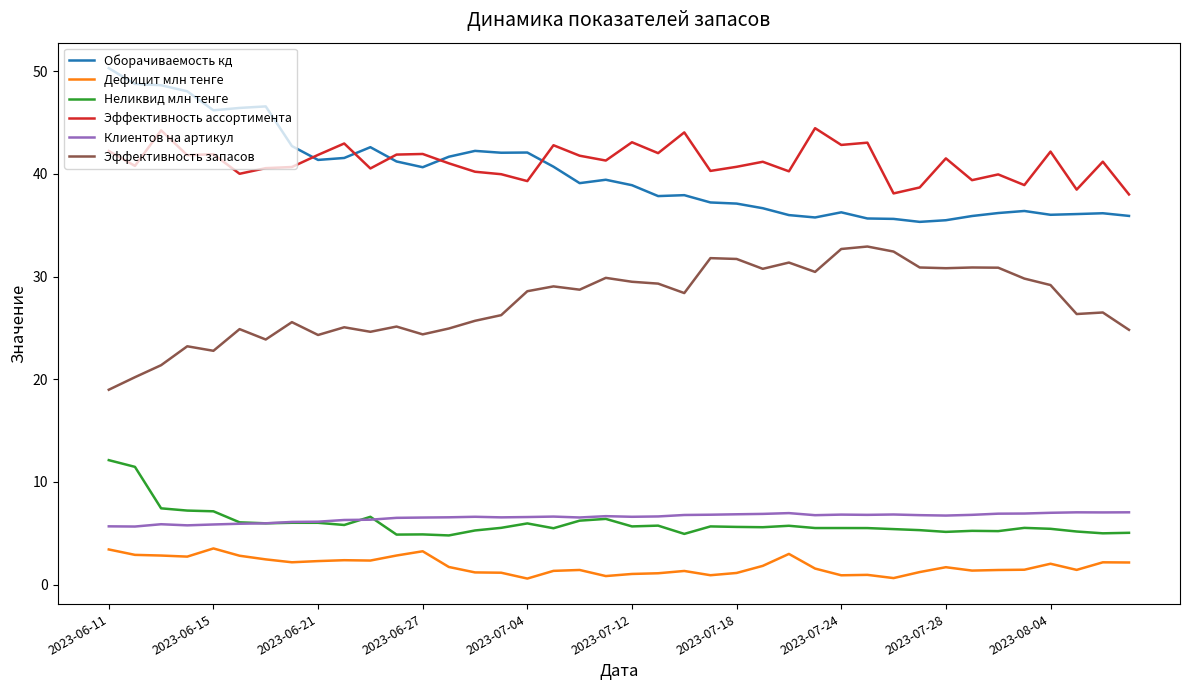

At how many categories does at least one series exceed 8?

40